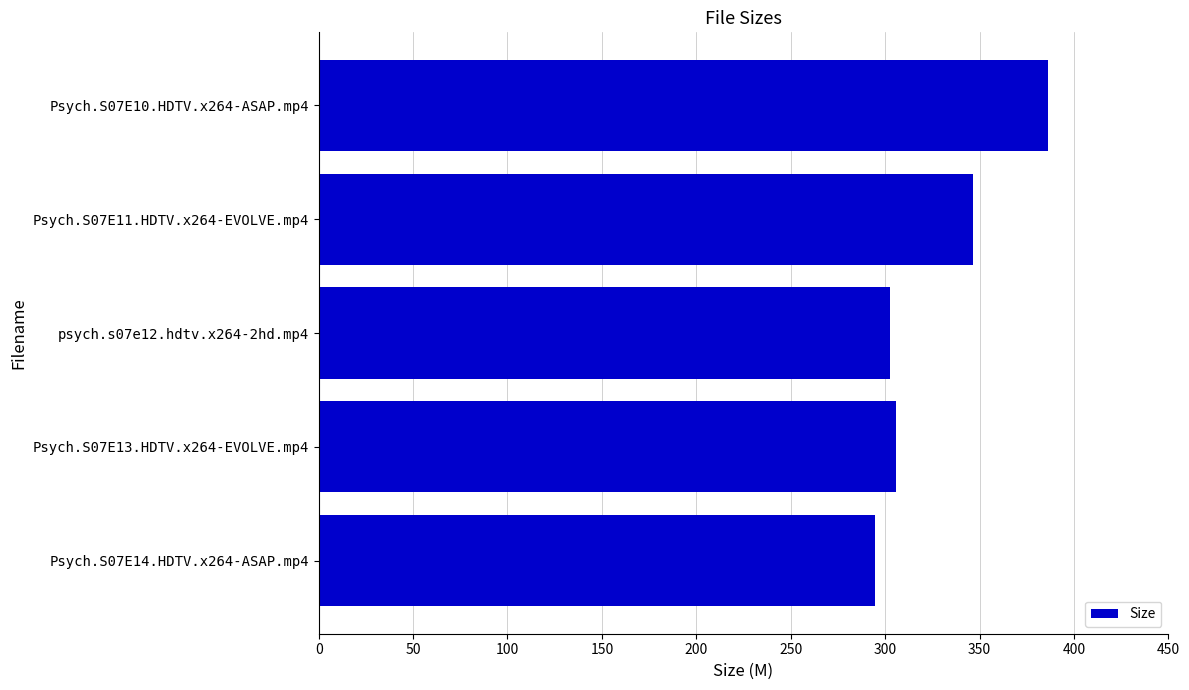

Is it true that the value at Psych.S07E10.HDTV.x264-ASAP.mp4 is 386.2?

True